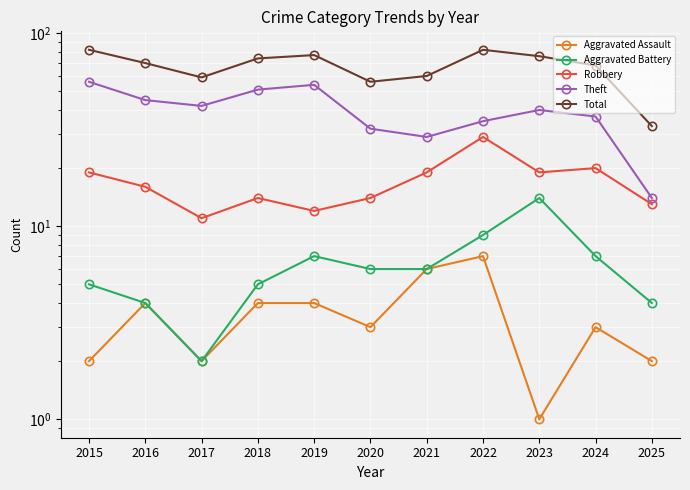

True or false: Aggravated Assault and Theft cross at least once.

False